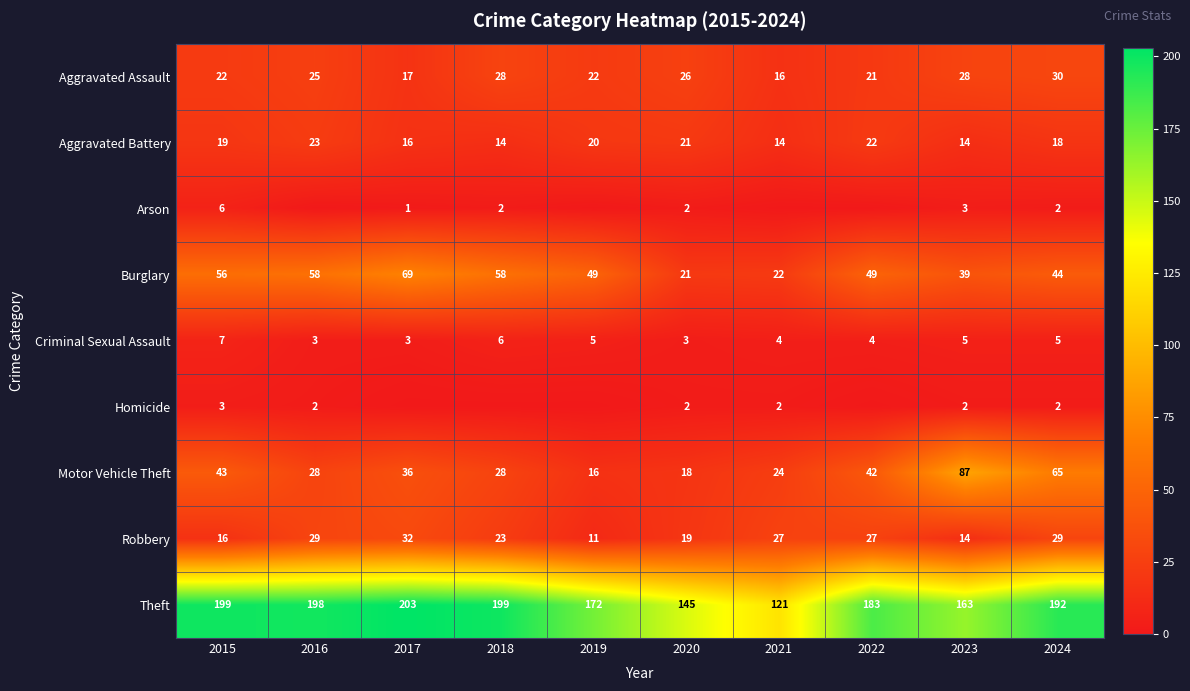

What is the approximate value of Motor Vehicle Theft at 2015, to the nearest 5?

45